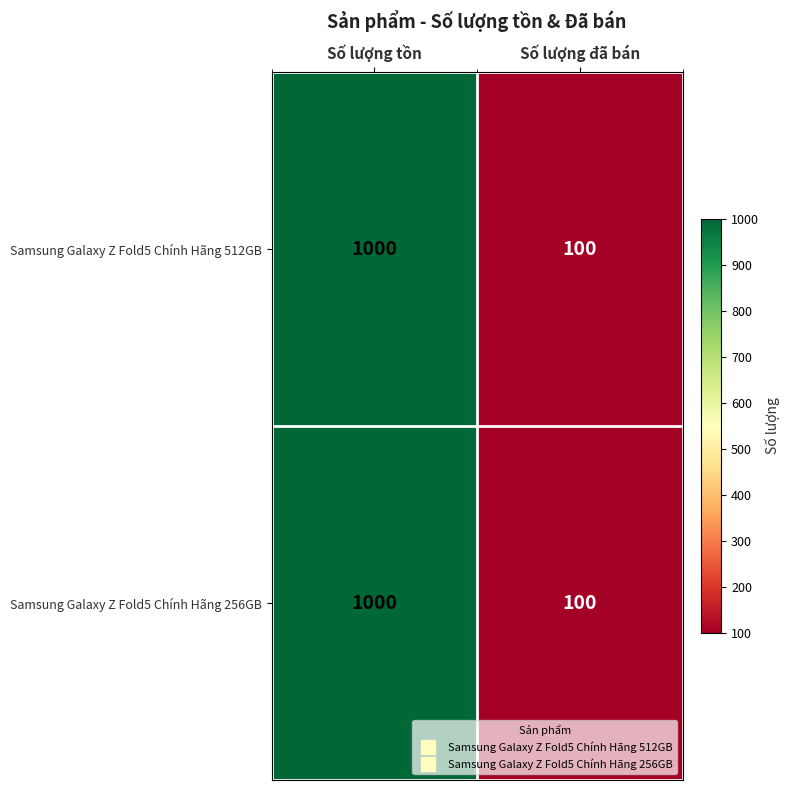

What is the lowest value of the Samsung Galaxy Z Fold5 Chính Hãng 512GB series?

100